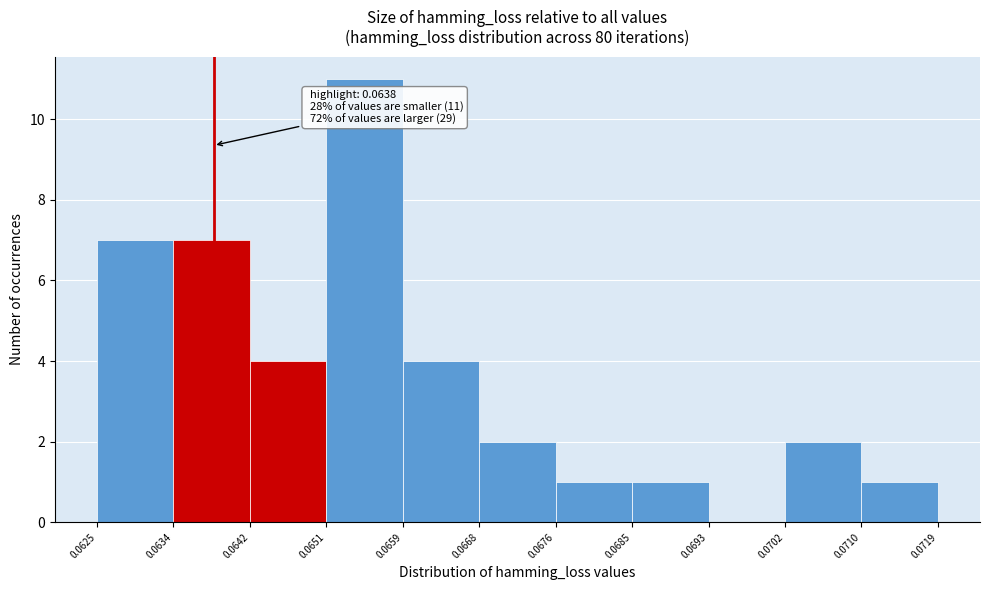

Which range on the x-axis has the tallest bar?

0.0651 to 0.0659